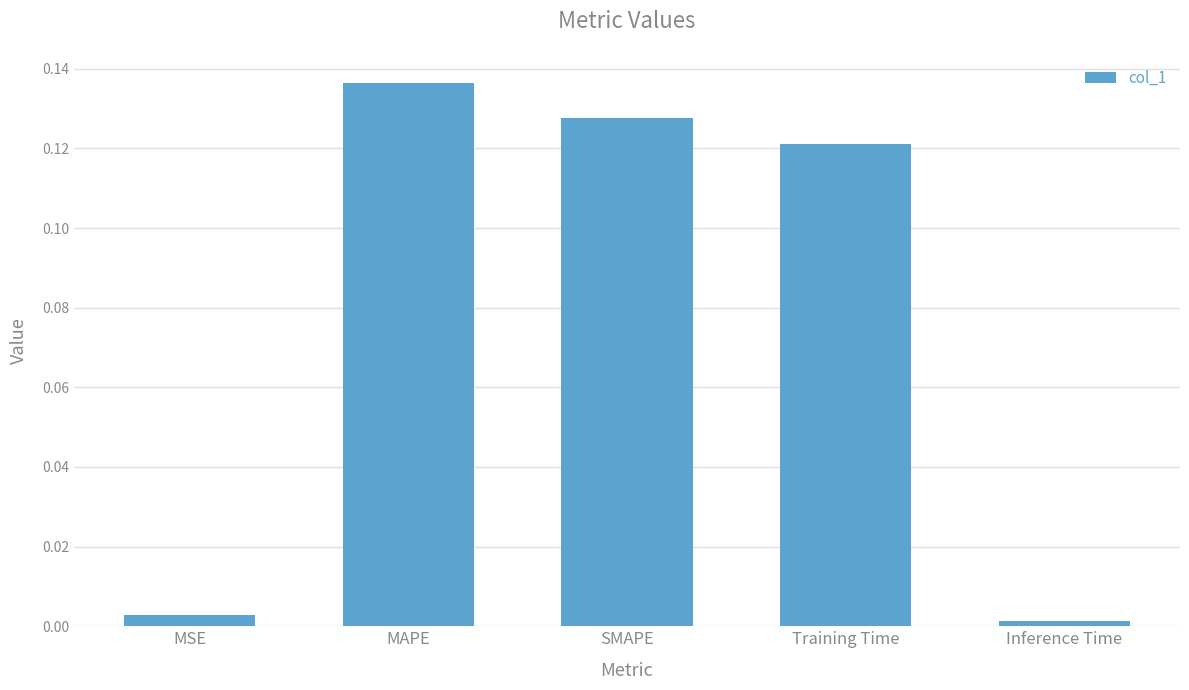

Rank the categories by value from highest to lowest.

MAPE, SMAPE, Training Time, MSE, Inference Time